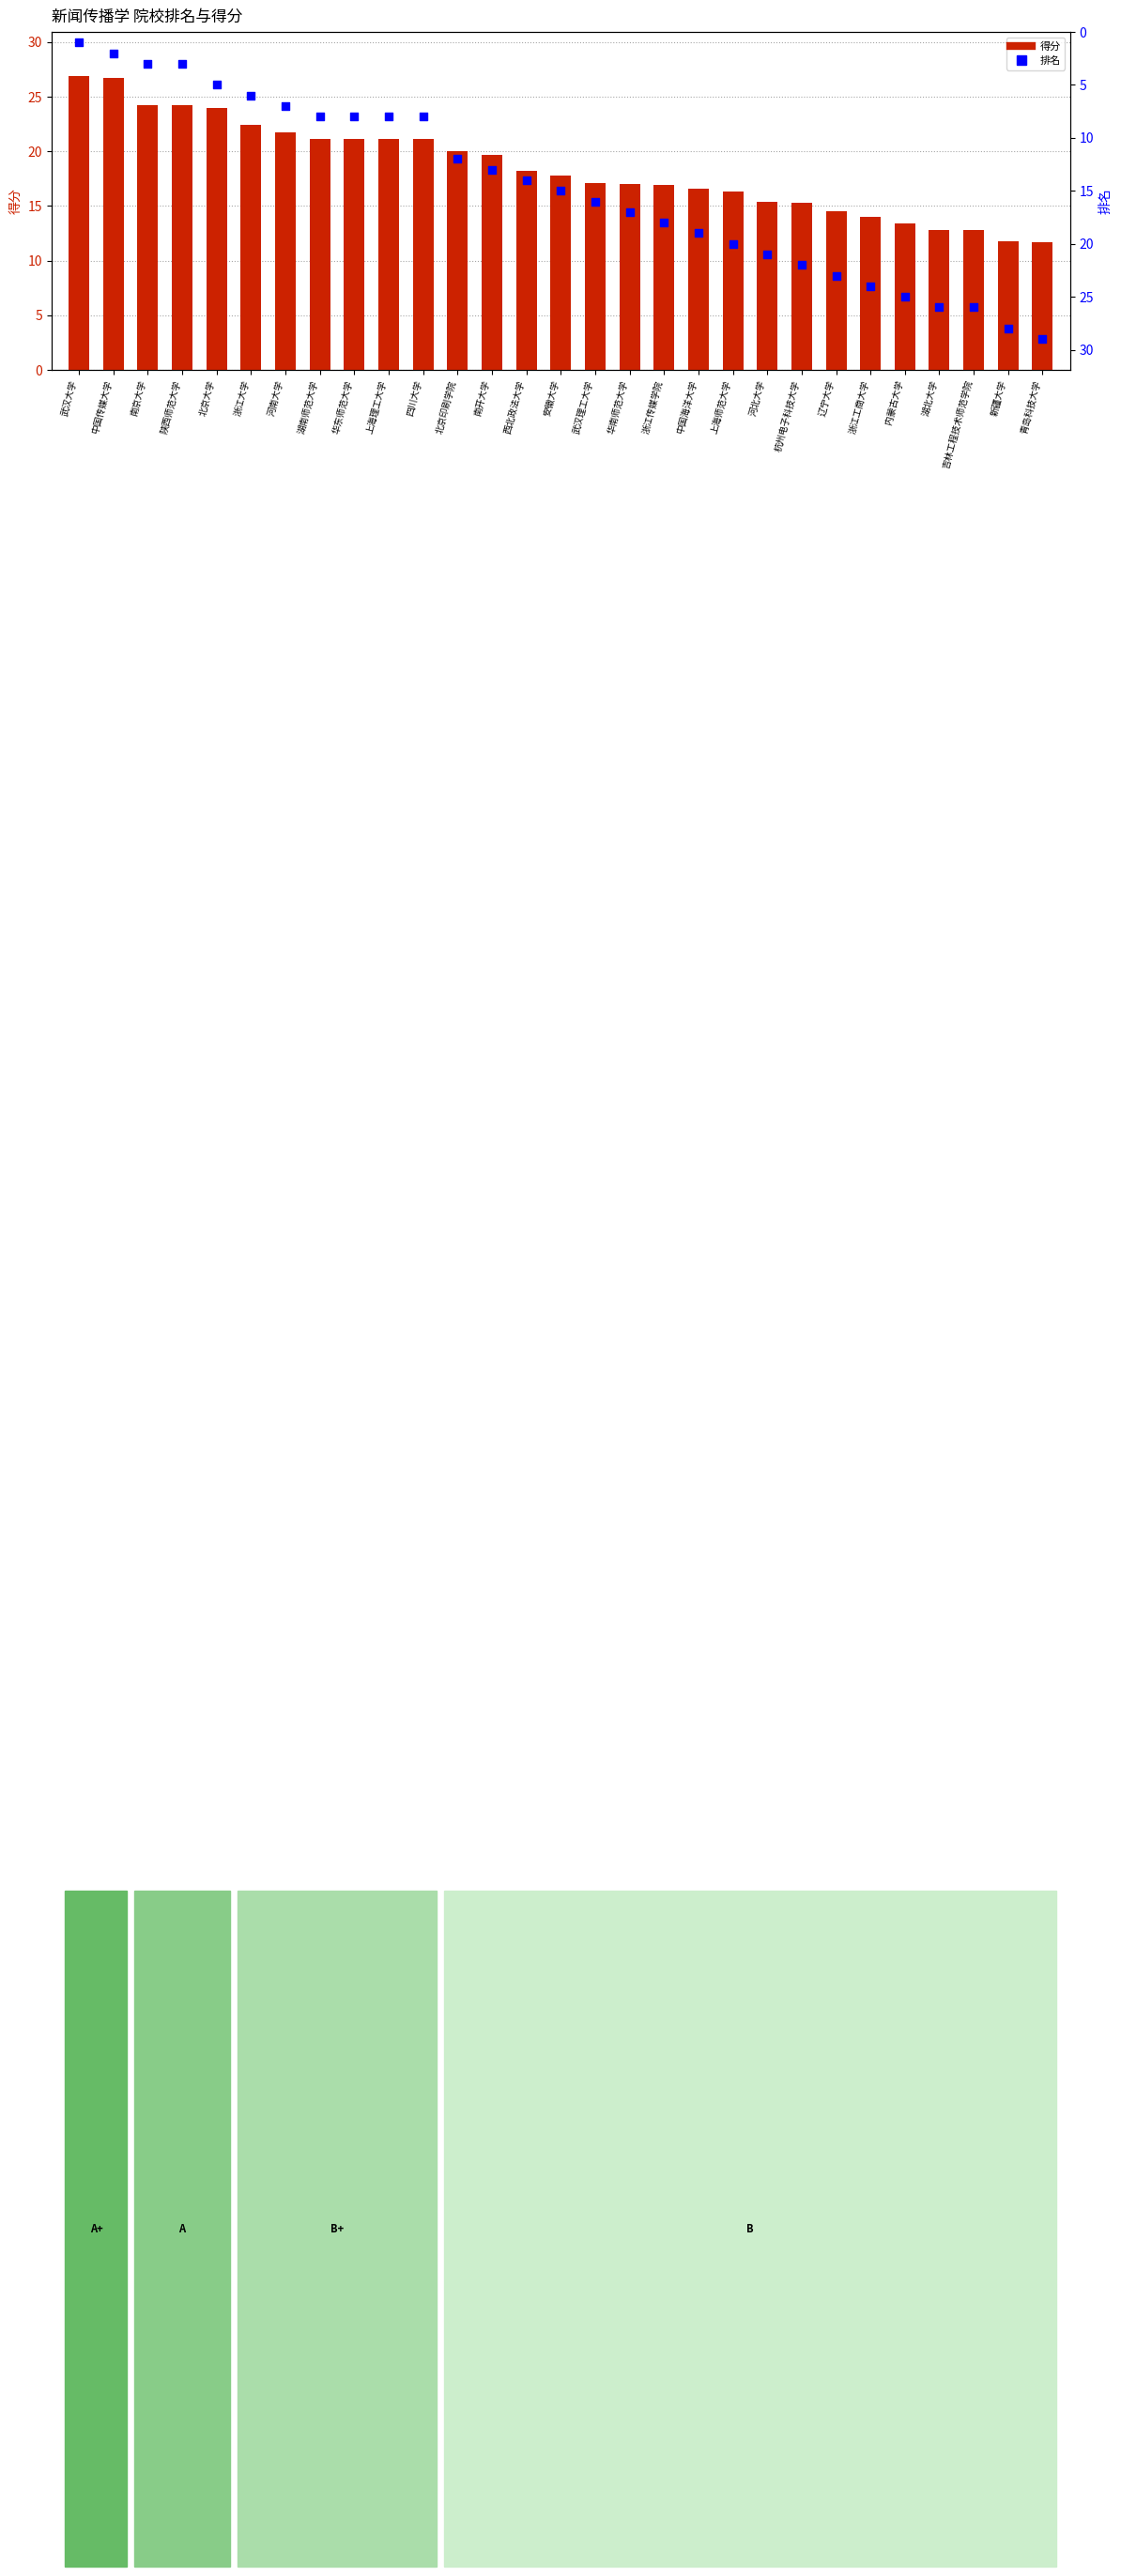

Which series has the largest total across all categories?

得分